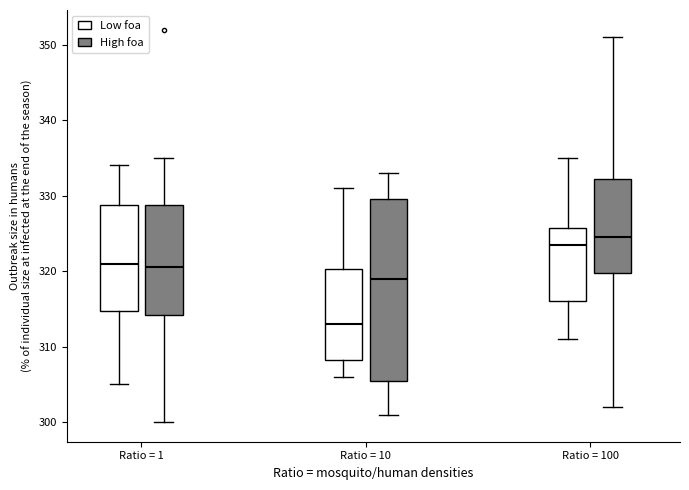

Where is the upper edge of the box for Ratio = 1 (Low foa) on the y-axis? The values are not printed on the chart, so give them approximately, as read against the axis.

329